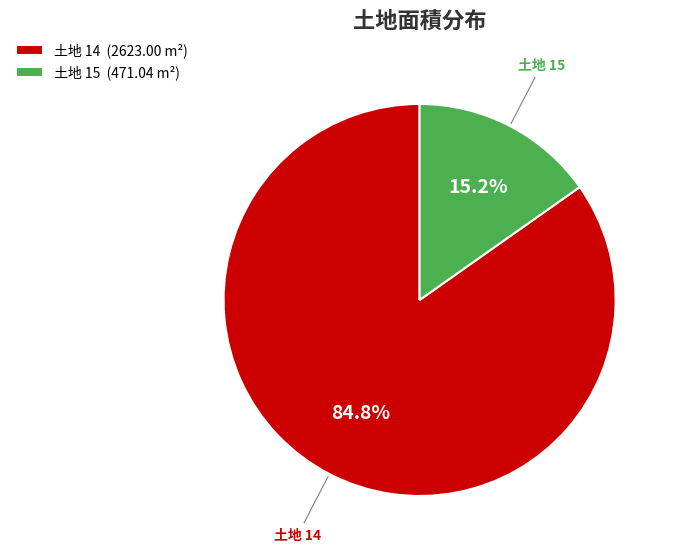

Between 土地 14 (2623.00 m²) and 土地 15 (471.04 m²), which is larger?

土地 14 (2623.00 m²)